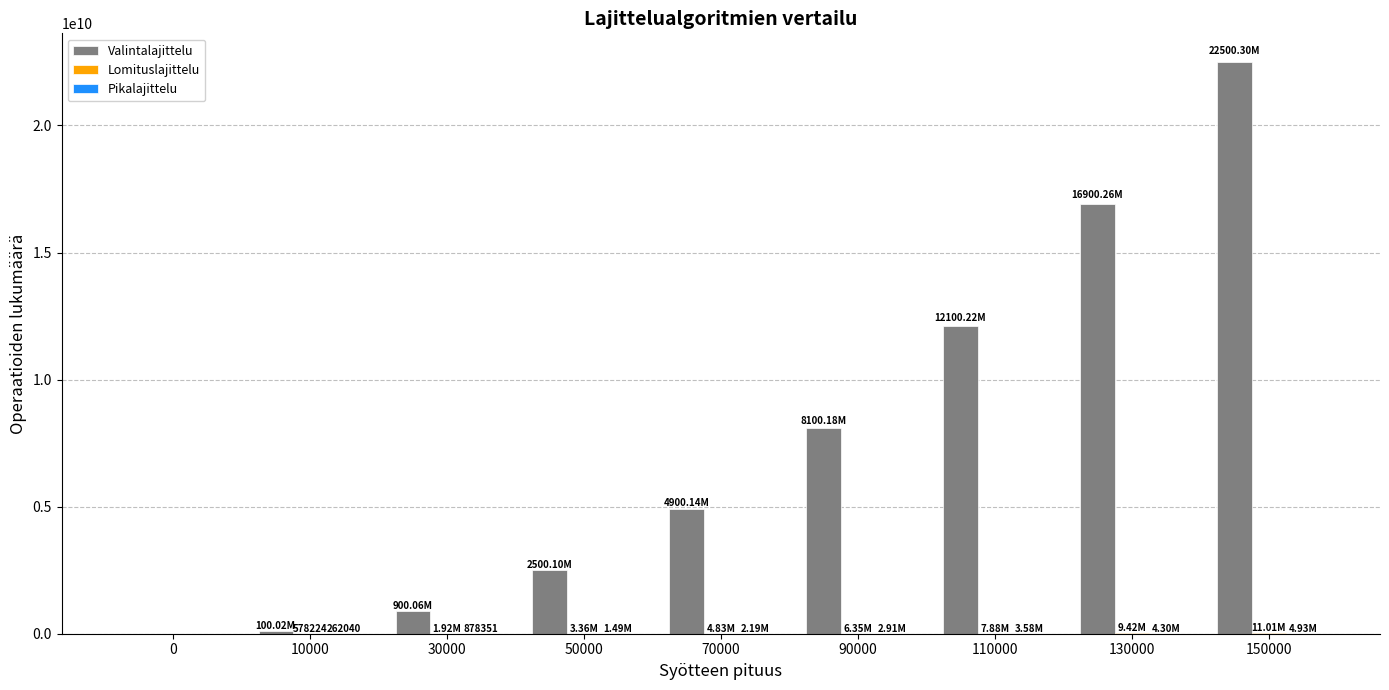

What is the sum of all Valintalajittelu values?

68001280008